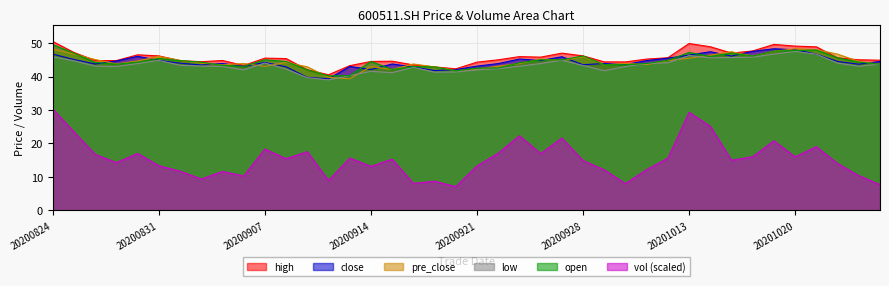

Which category has the highest value in the low series?

20201020